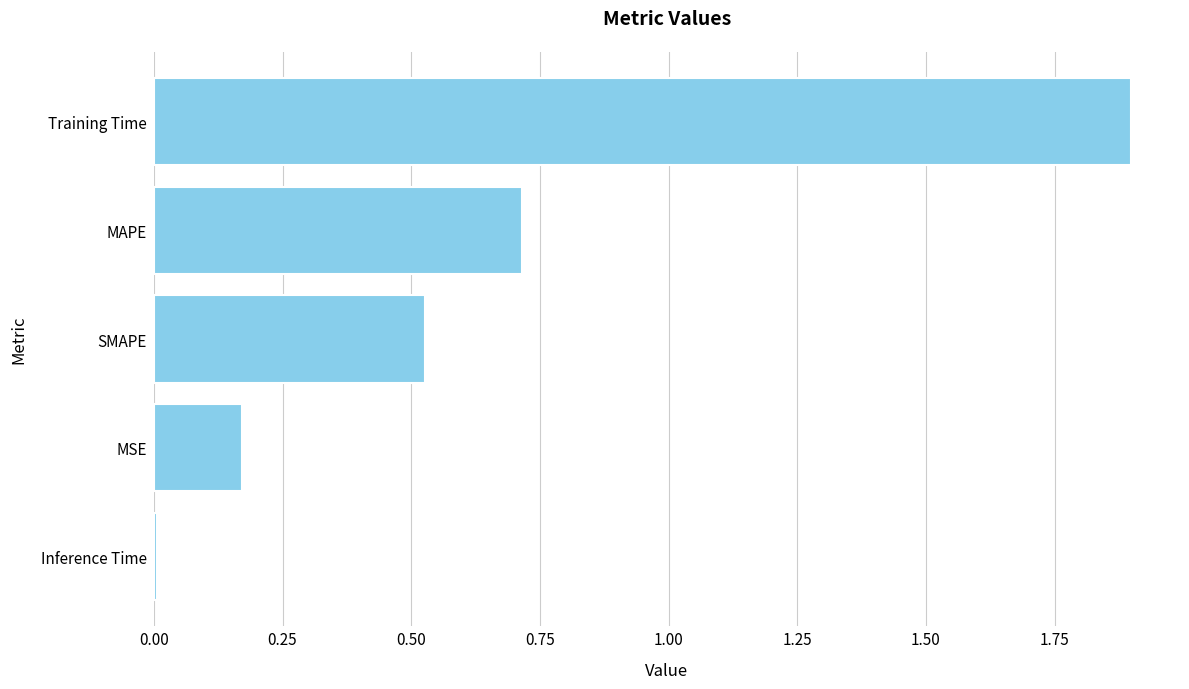

Does the chart contain stacked bars?

No